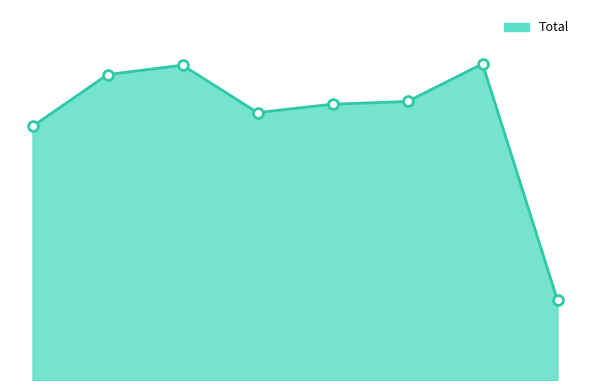

How many lines are shown in the chart?

1